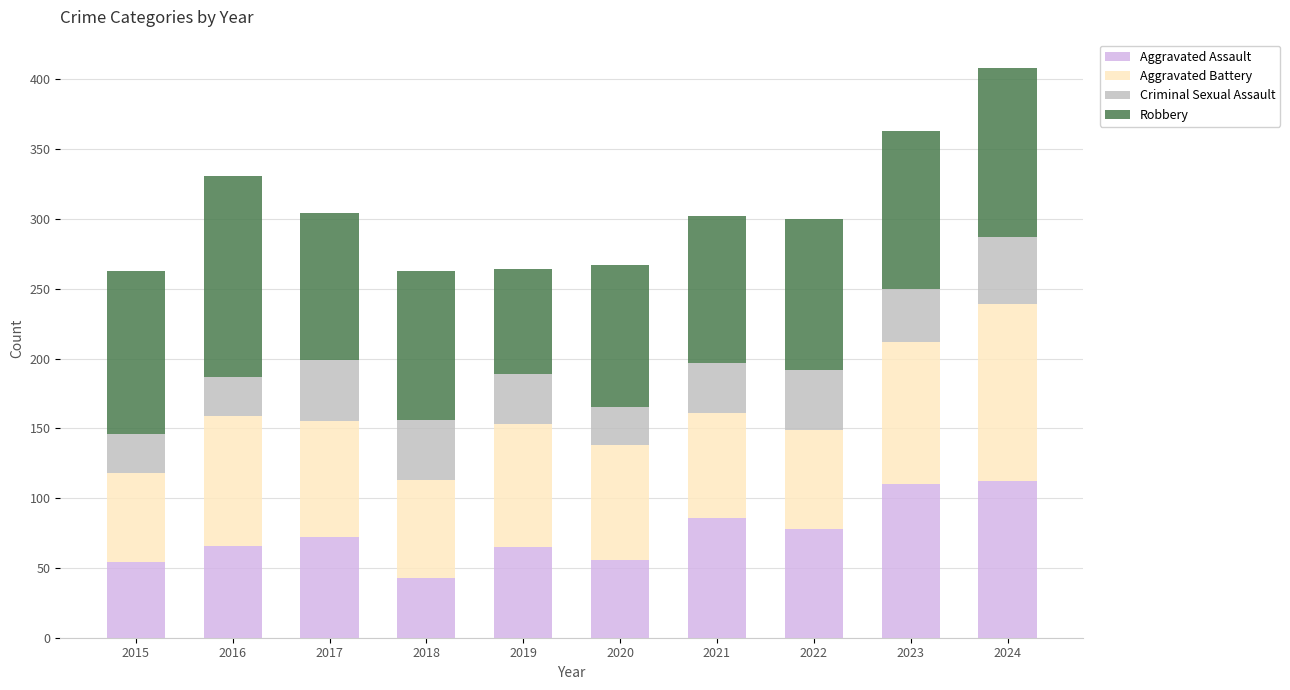

What is the total value across all series at 2016?

331